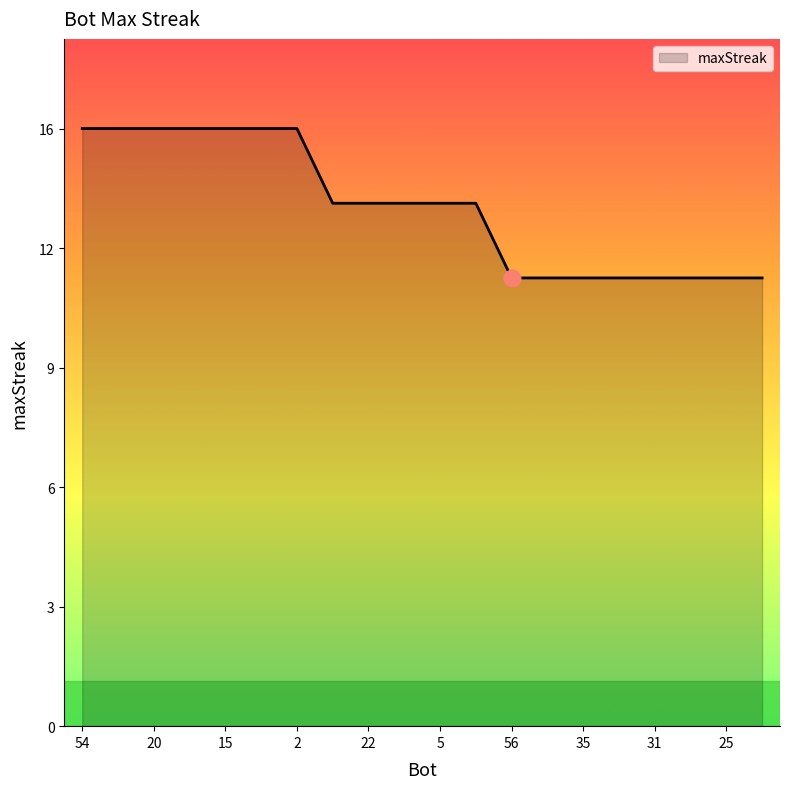

Does the chart display data point markers on the line(s)?

No